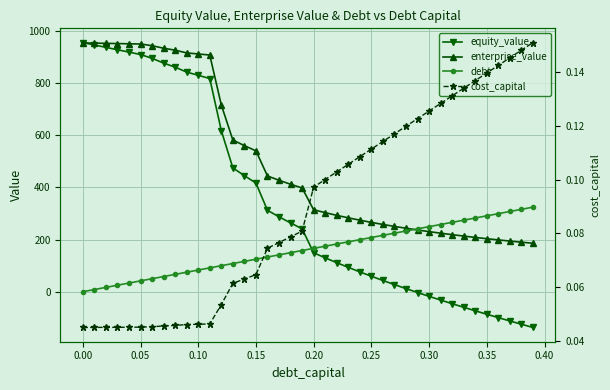

How many data points in equity_value are above 241?

20